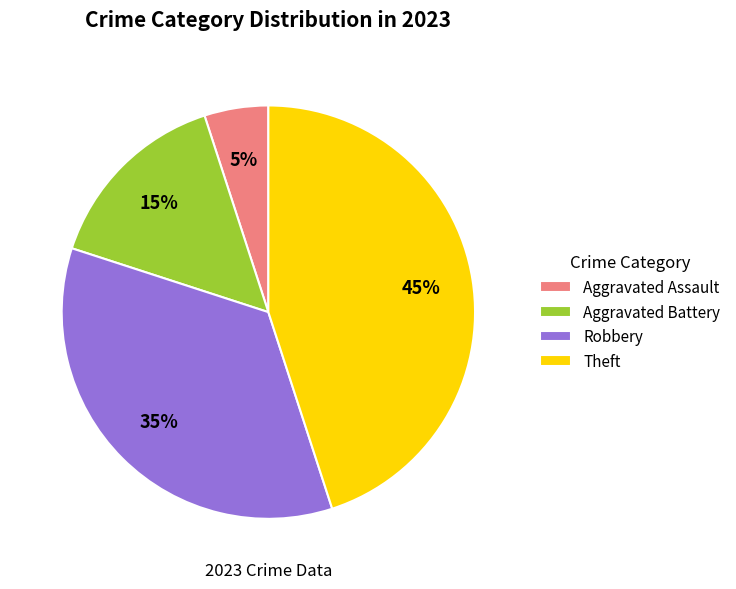

True or false: Theft accounts for 45% of the total.

True